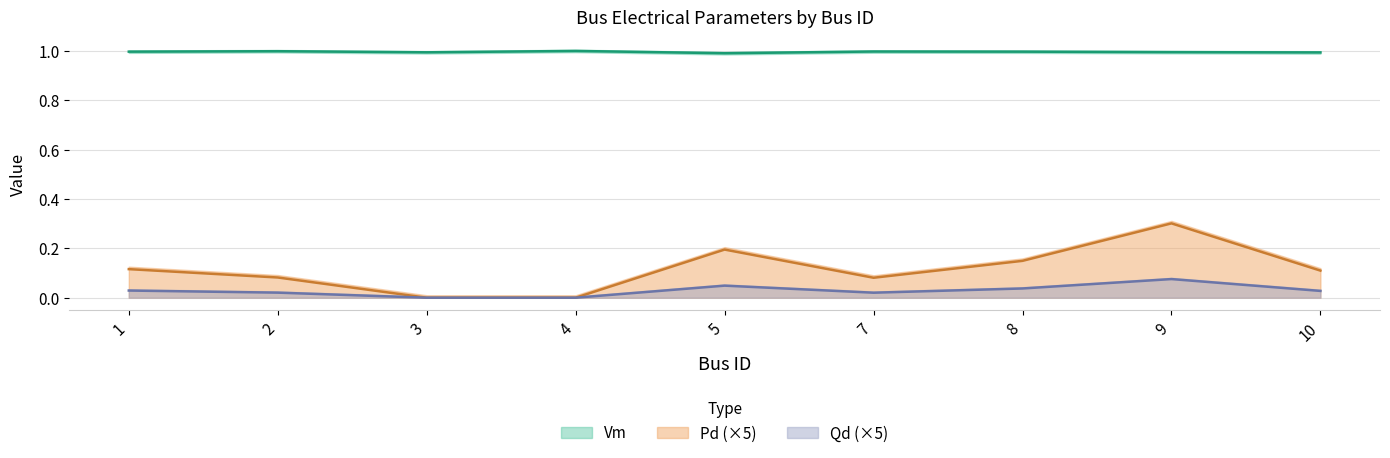

What is the difference between the maximum and minimum values in the Pd series?

0.3